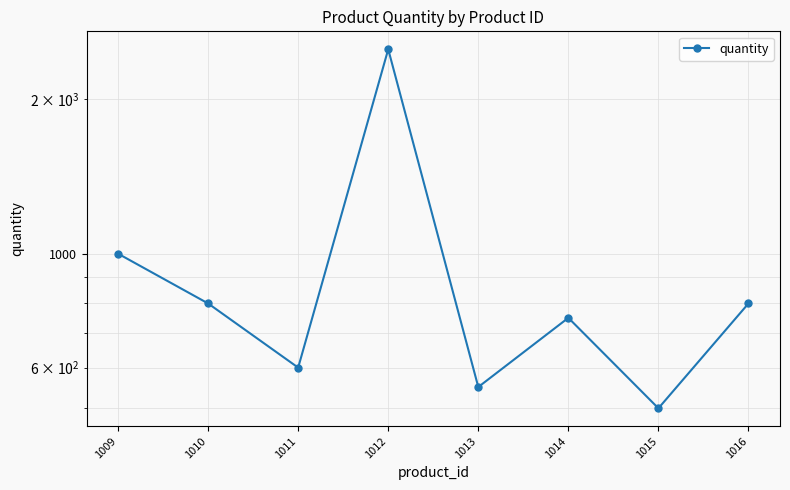

At which category does the data reach its first local peak?

1012